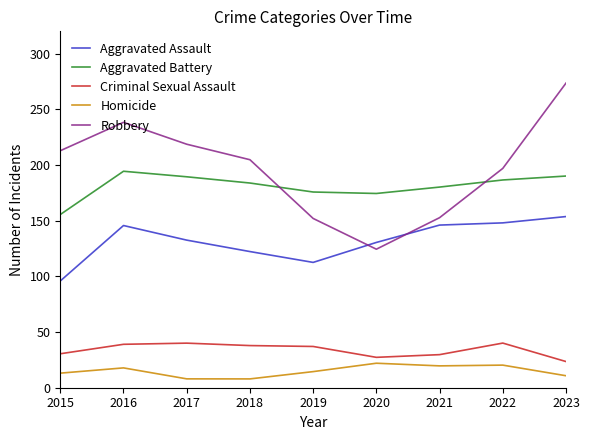

What is the difference between the maximum and minimum values in the Robbery series?

149.1